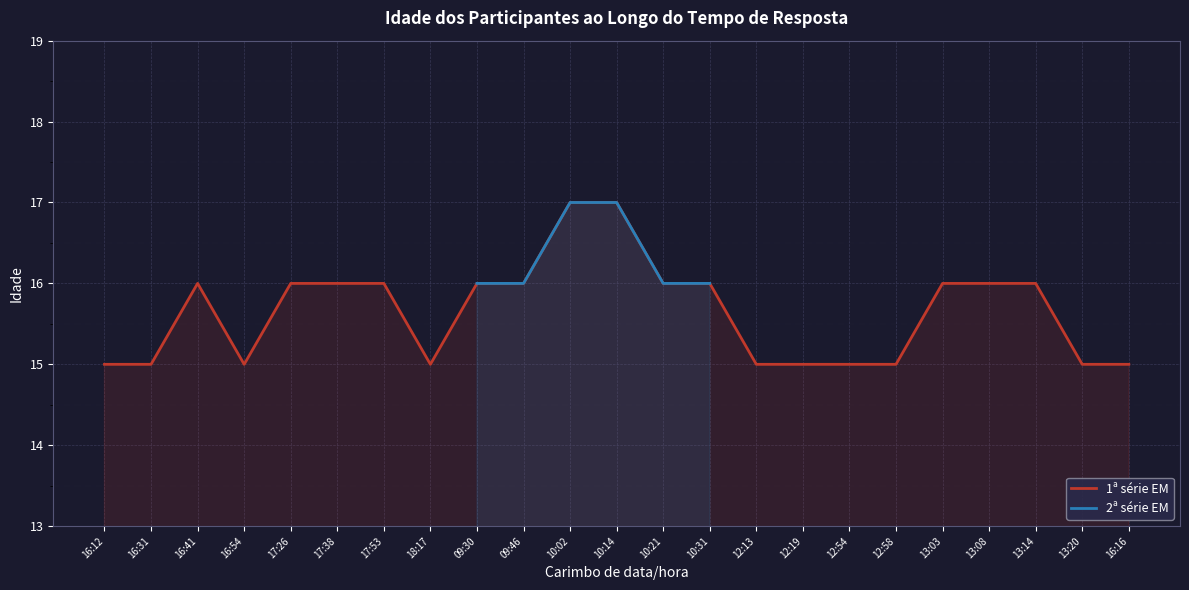

What is the approximate value at 16:31?

15